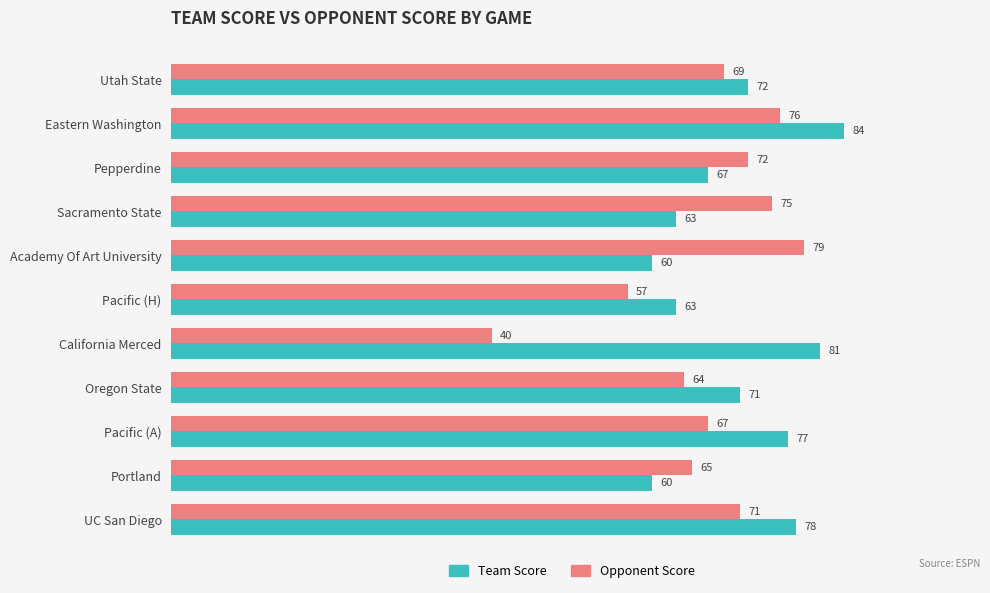

Rank the series at Pepperdine from lowest to highest value.

Team Score, Opponent Score